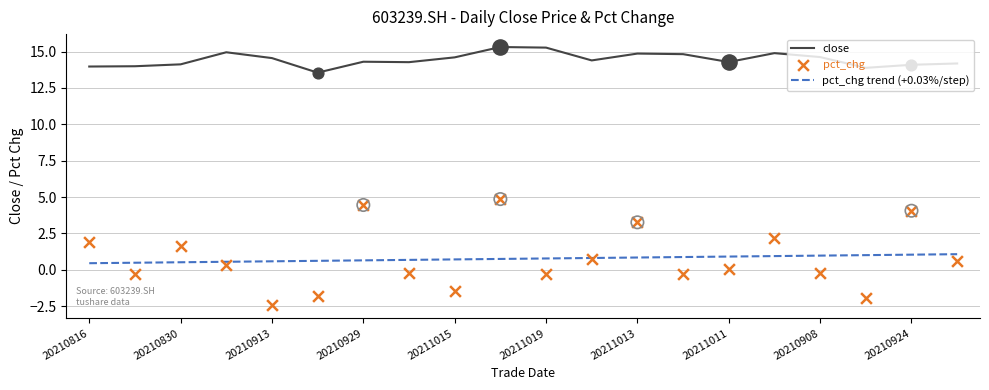

Which series has the widest spread of Y values?

pct_chg